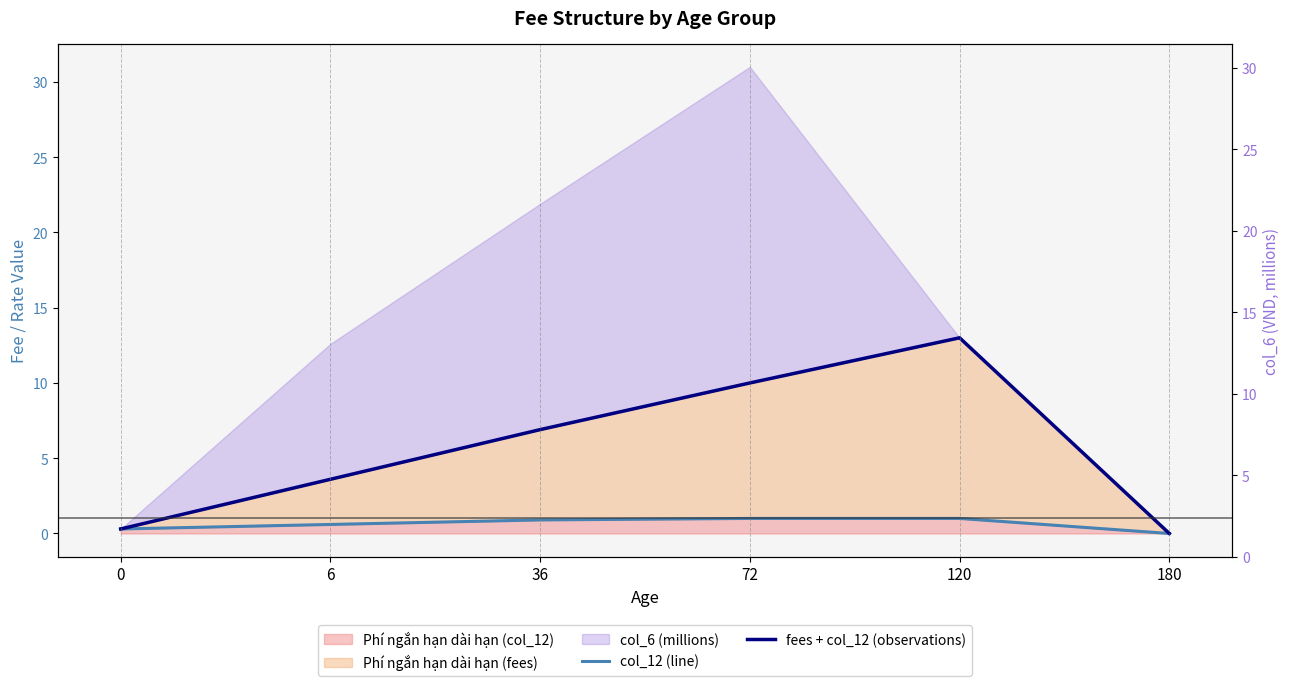

What is the difference between the maximum and minimum values in the fees + col_12 (observations) series?

13.0